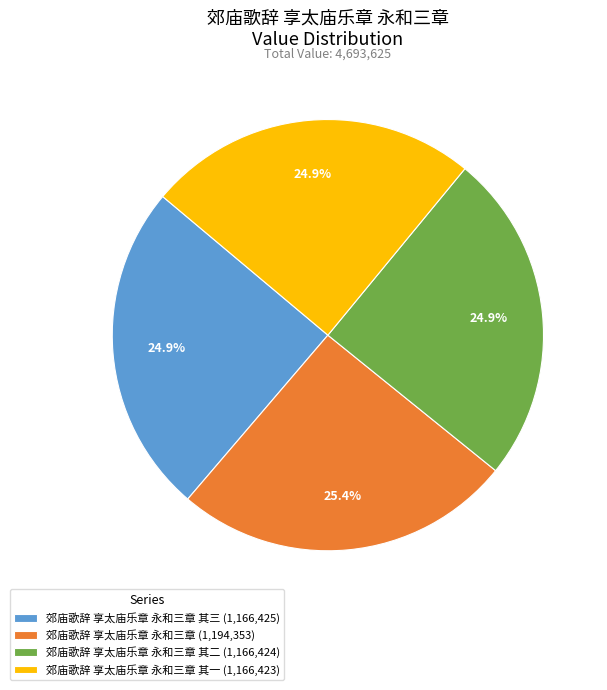

What percentage is NOT represented by 郊庙歌辞 享太庙乐章 永和三章 (1,194,353)?

74.6%